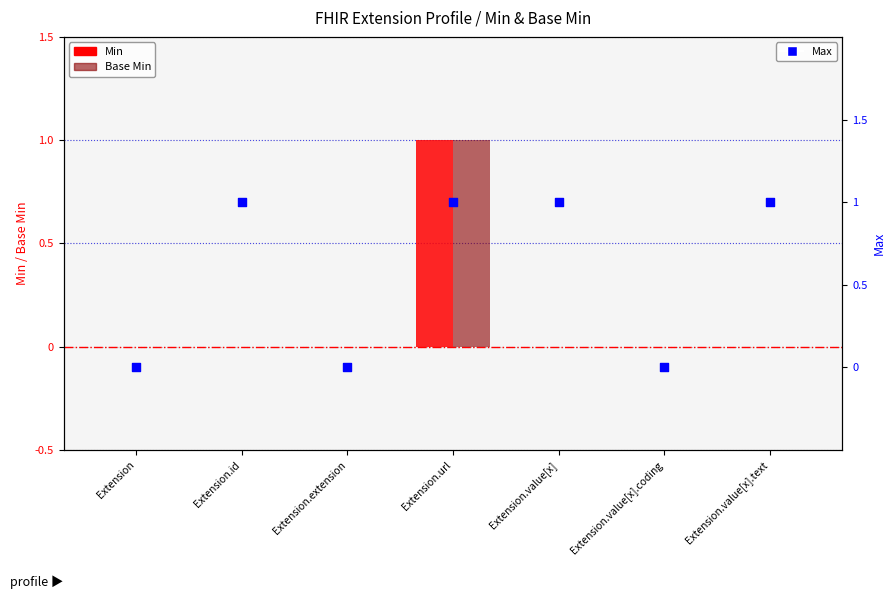

What is the total value across all series at Extension.value[x].text?

1